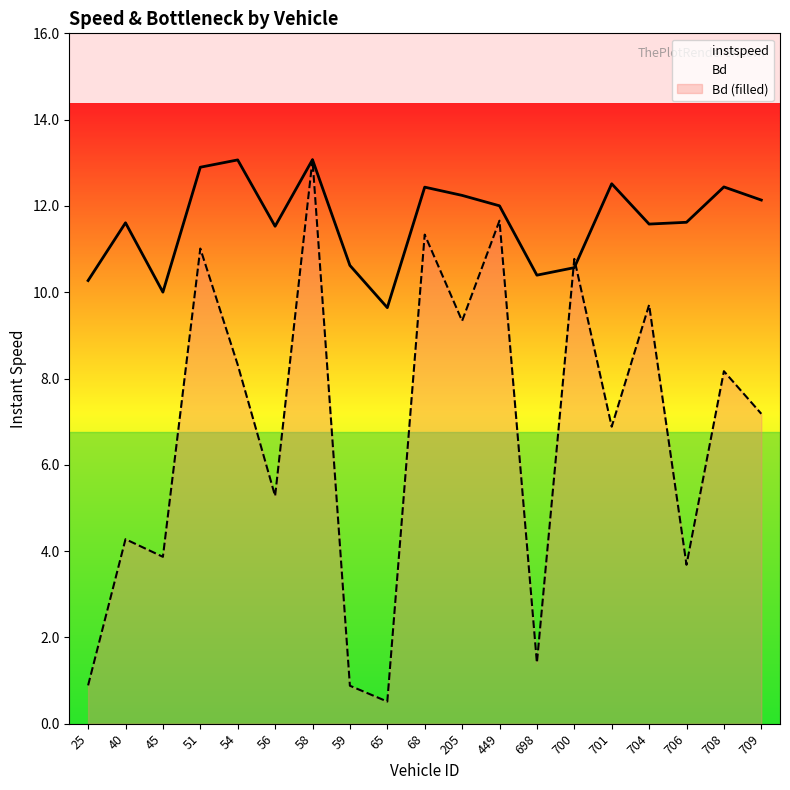

What is the approximate value of instspeed at 698?

10.4